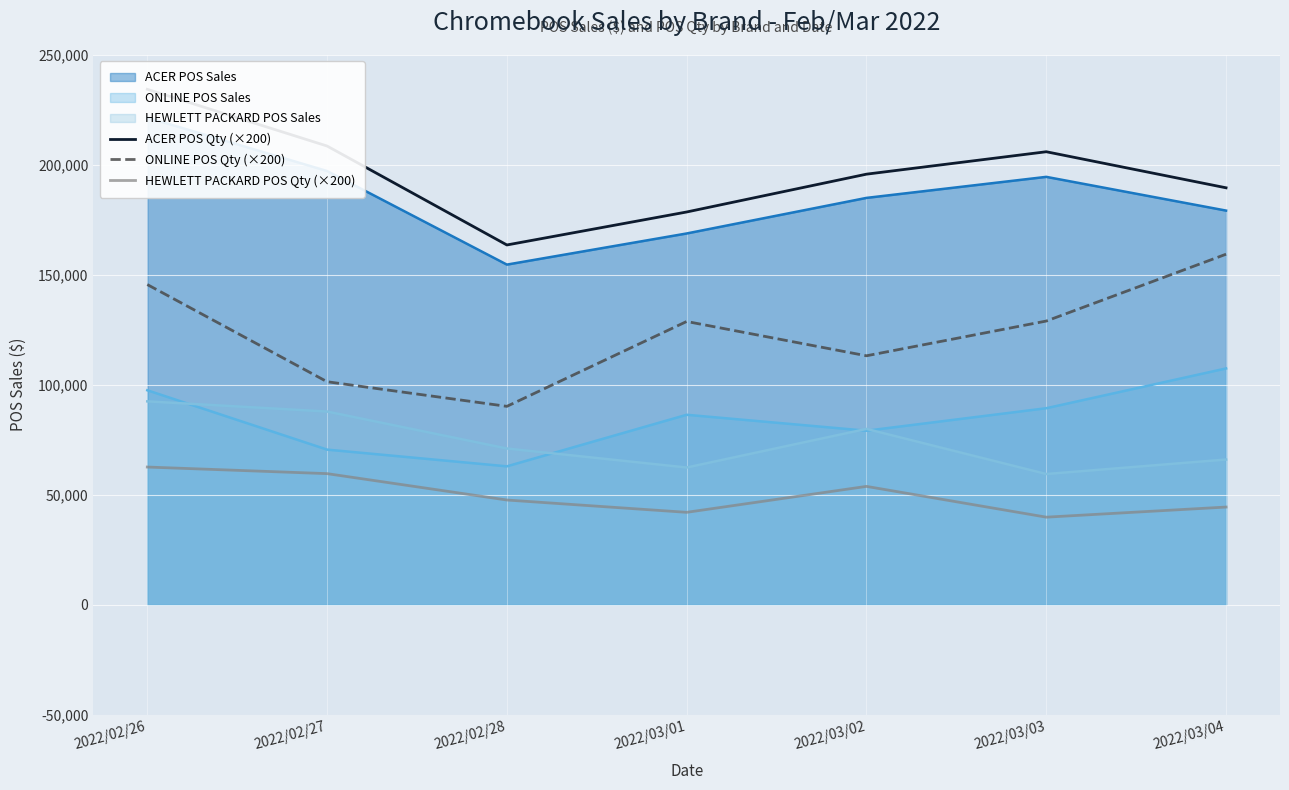

What position from the left is 2022/03/04?

7